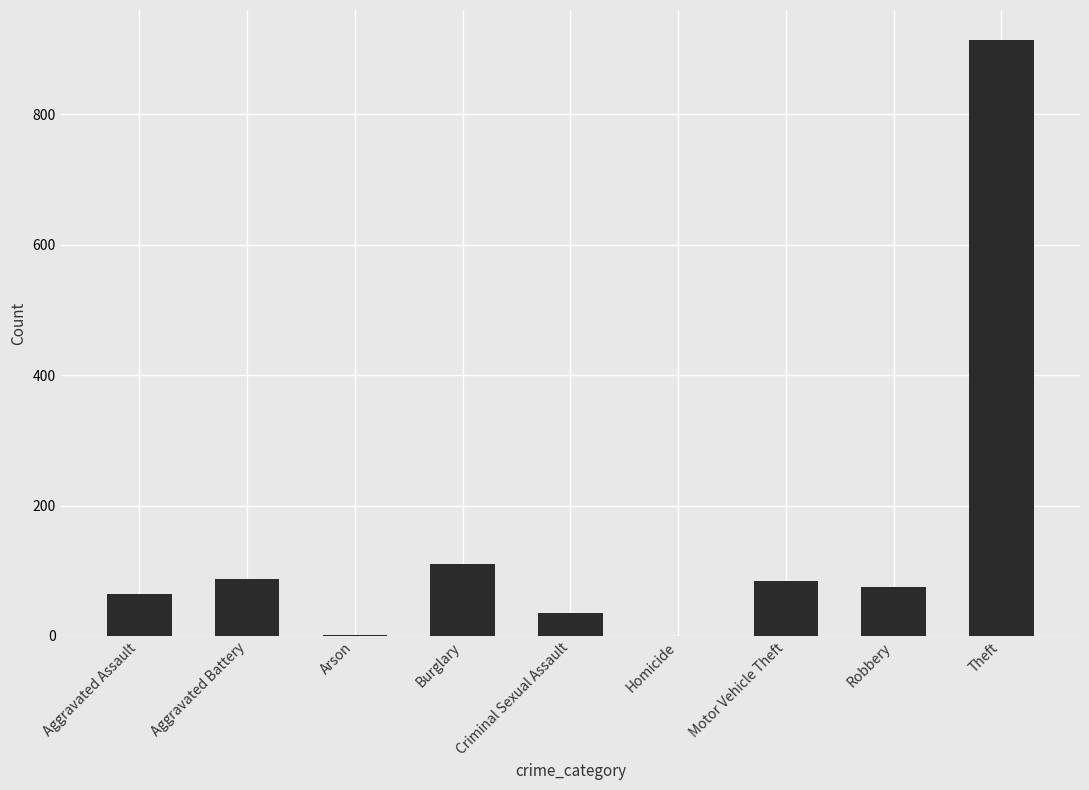

True or false: the data shows 455 at Homicide.

False